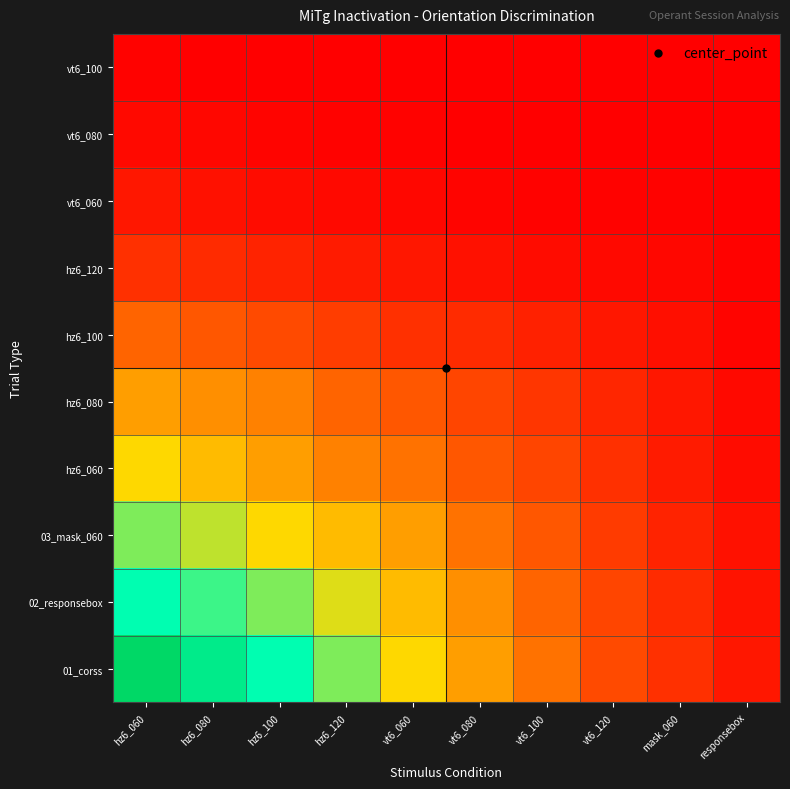

At which category is the sum across all series the highest?

hz6_060